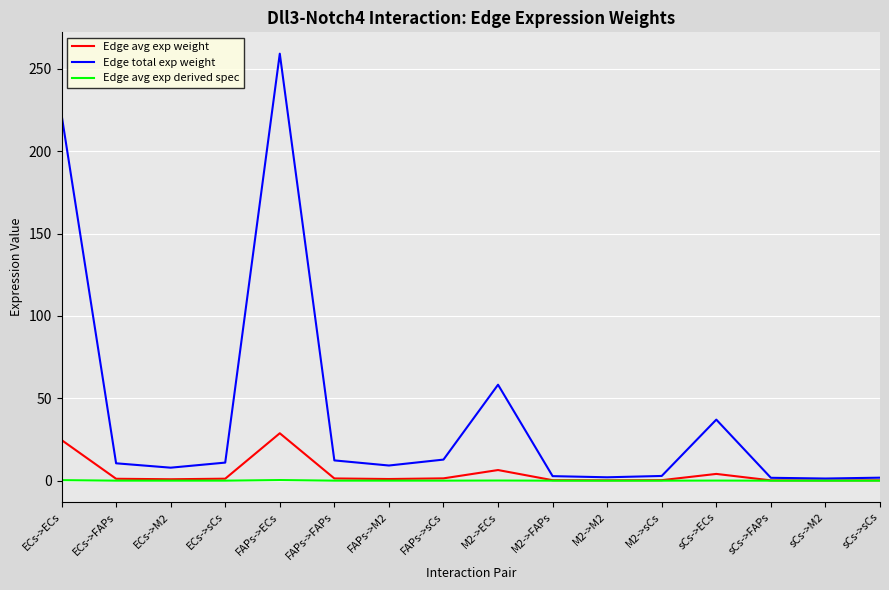

Which series has the largest range (max minus min)?

Edge total exp weight